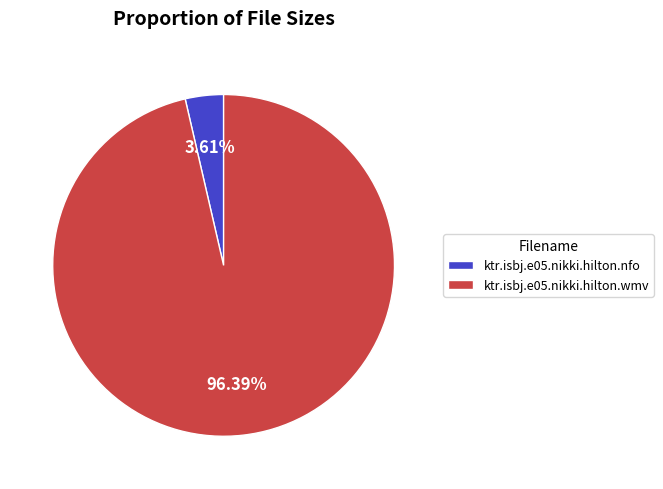

The ktr.isbj.e05.nikki.hilton.wmv slice represents 96% of the pie. True or false?

True